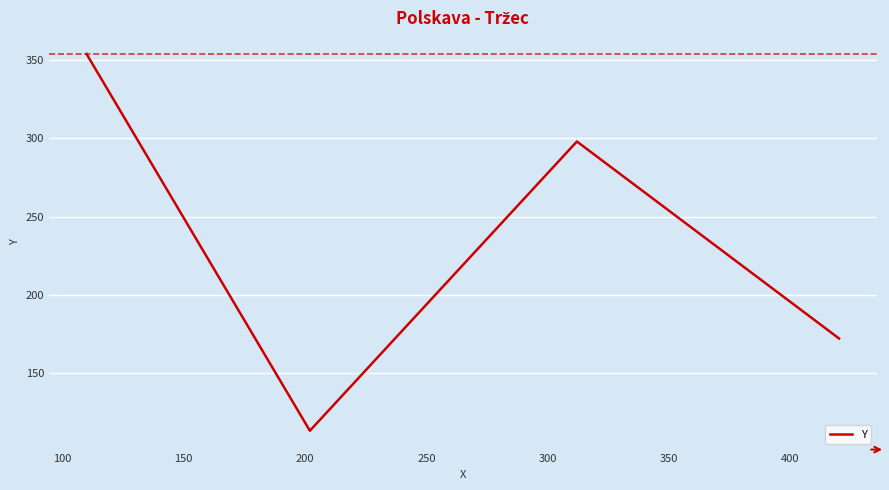

What is the difference between the maximum and minimum values?

241